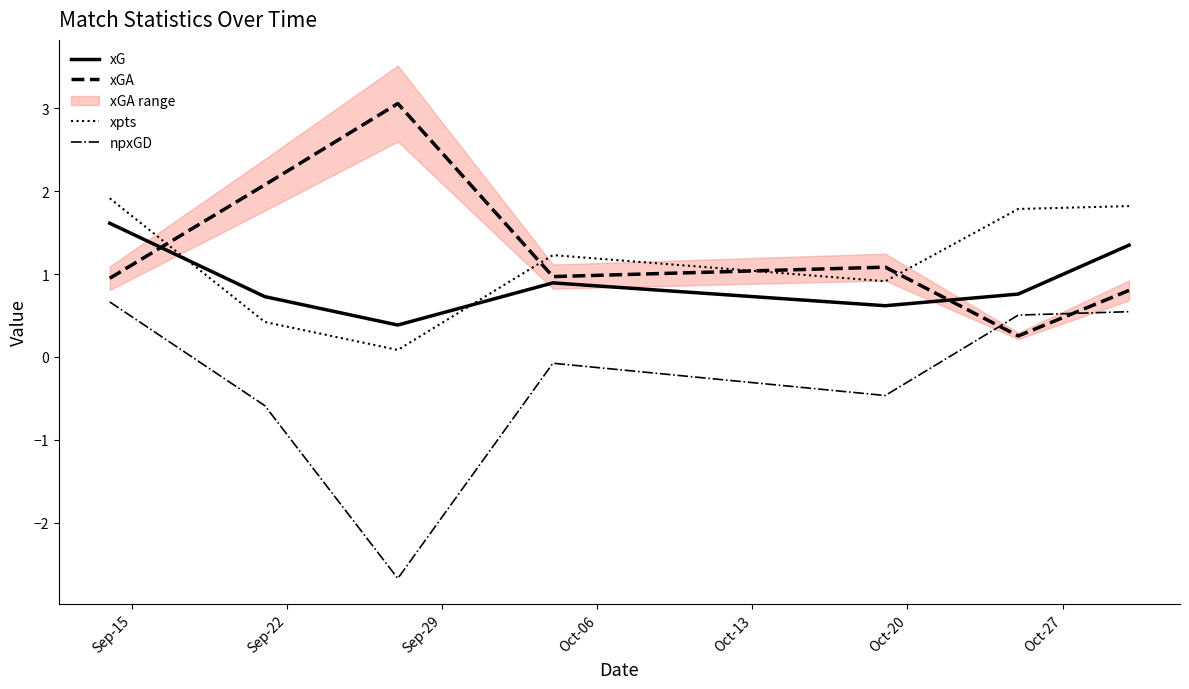

What is the lowest value of the xGA series?

0.3